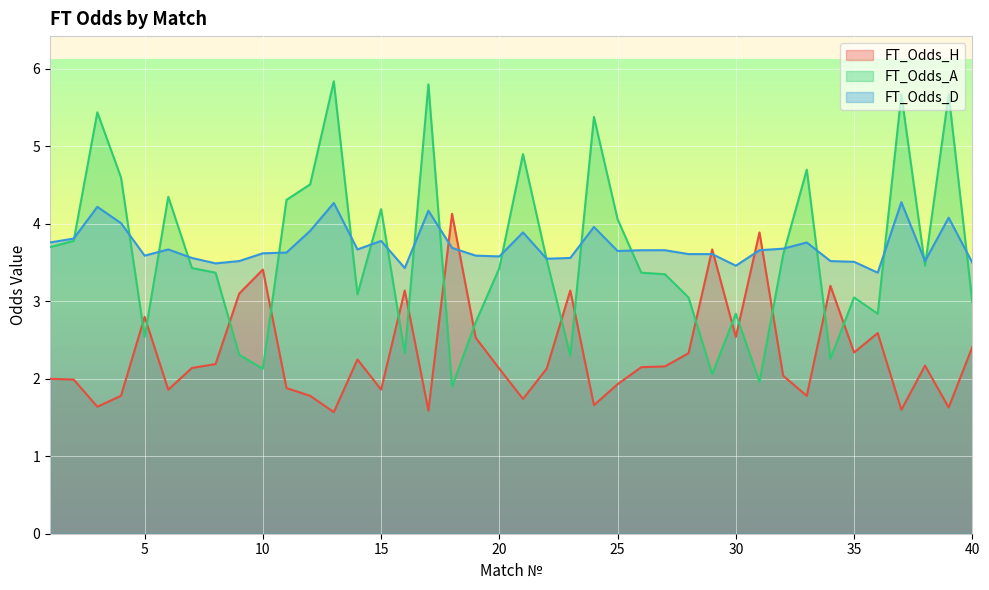

Rank the series at 27 from lowest to highest value.

FT_Odds_H, FT_Odds_A, FT_Odds_D